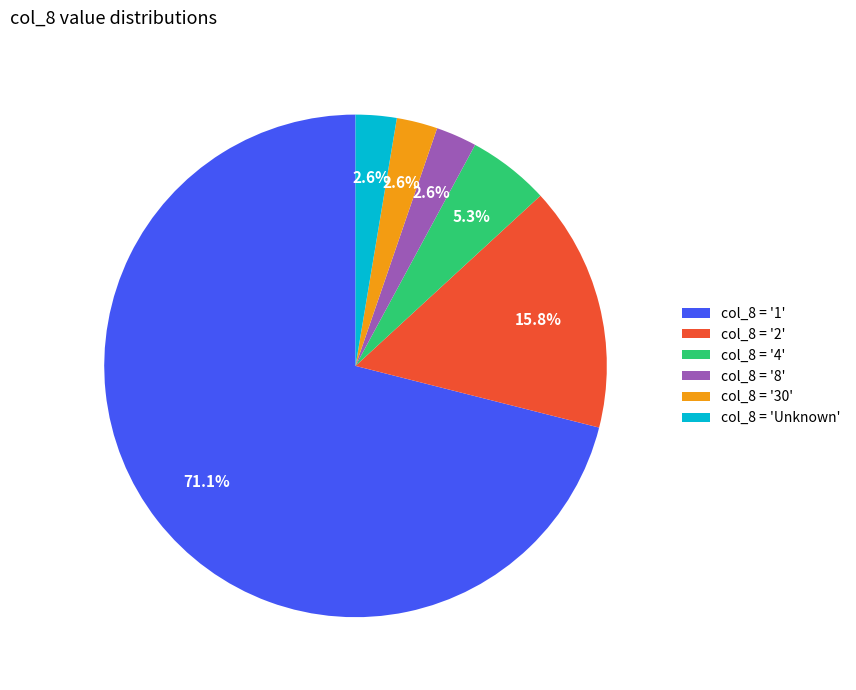

Which slice is the largest?

col_8 = '1'